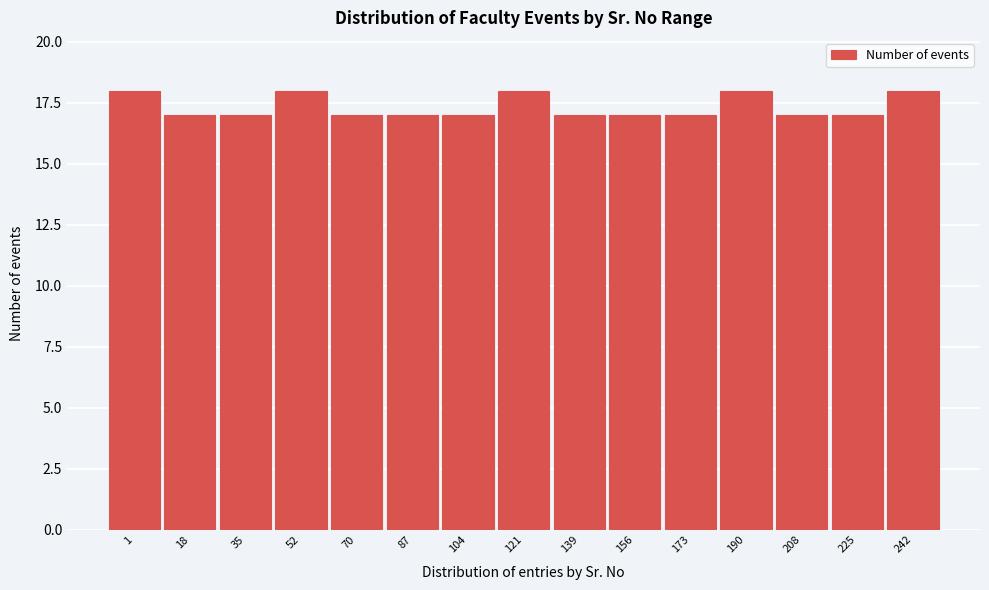

Reading right to left, extract all data points from this chart.

242=18	225=17	208=17	190=18	173=17	156=17	139=17	121=18	104=17	87=17	70=17	52=18	35=17	18=17	1=18